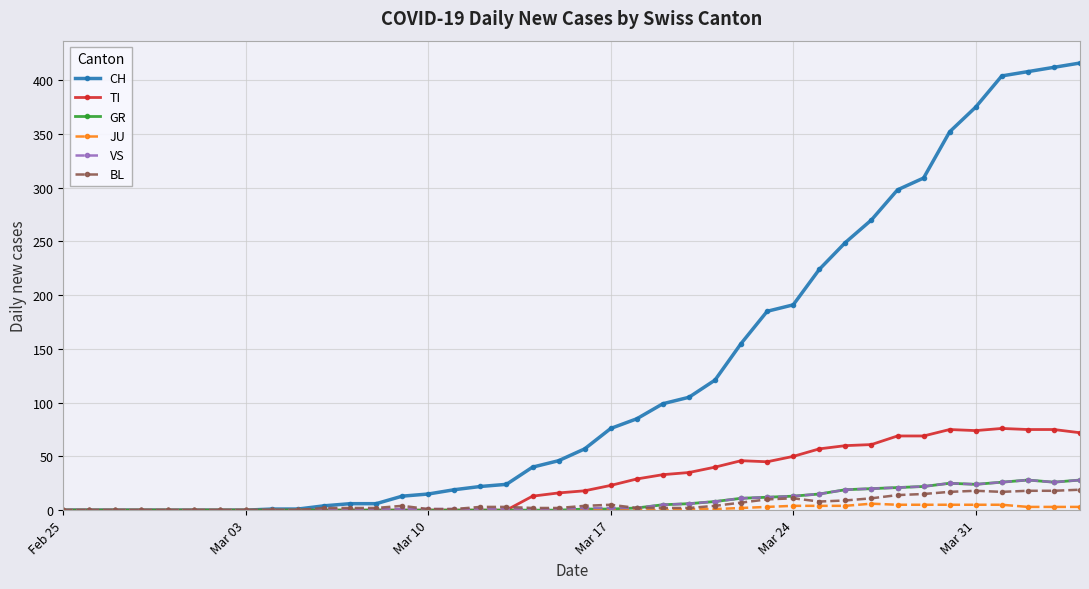

Which series has the largest range (max minus min)?

CH